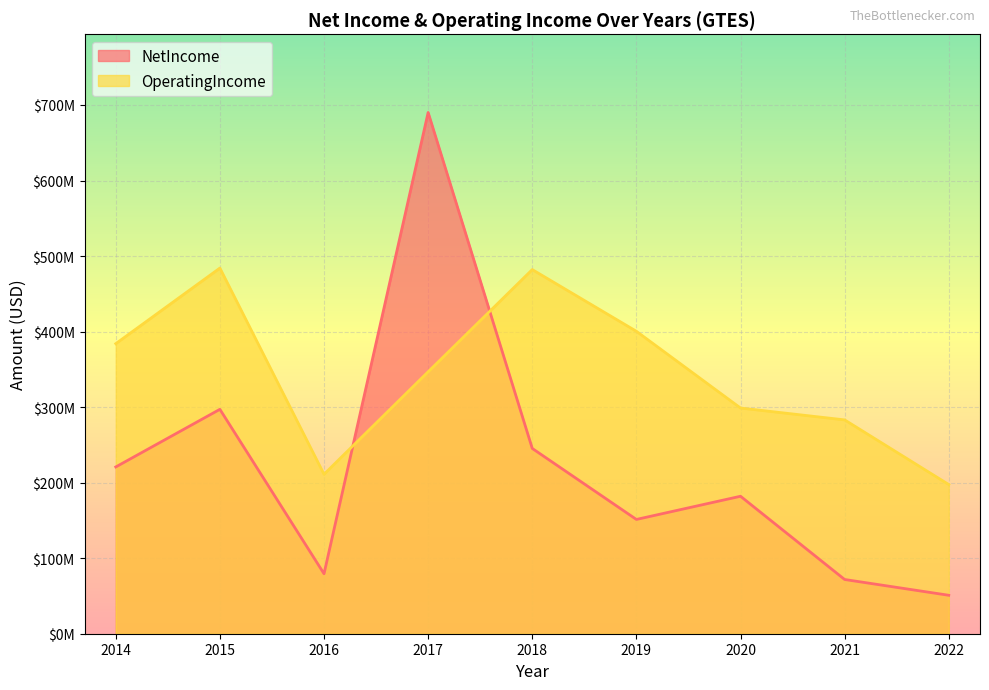

What is the maximum value for NetIncome?

690100000